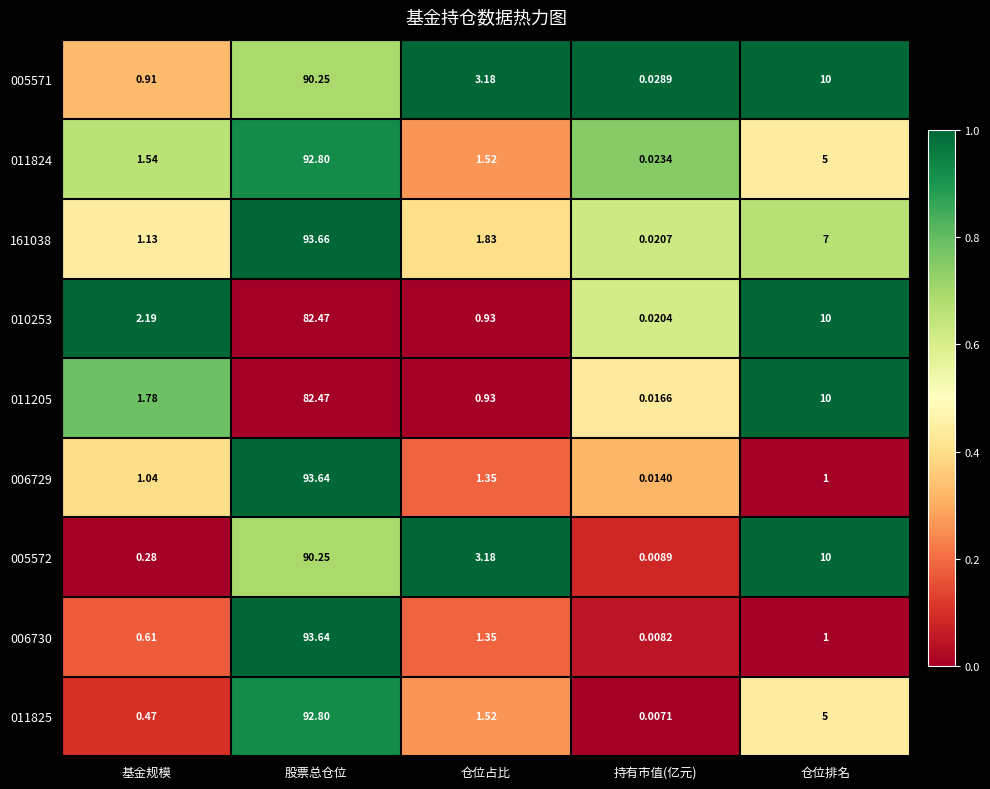

Which category has the highest value in the 006729 series?

股票总仓位